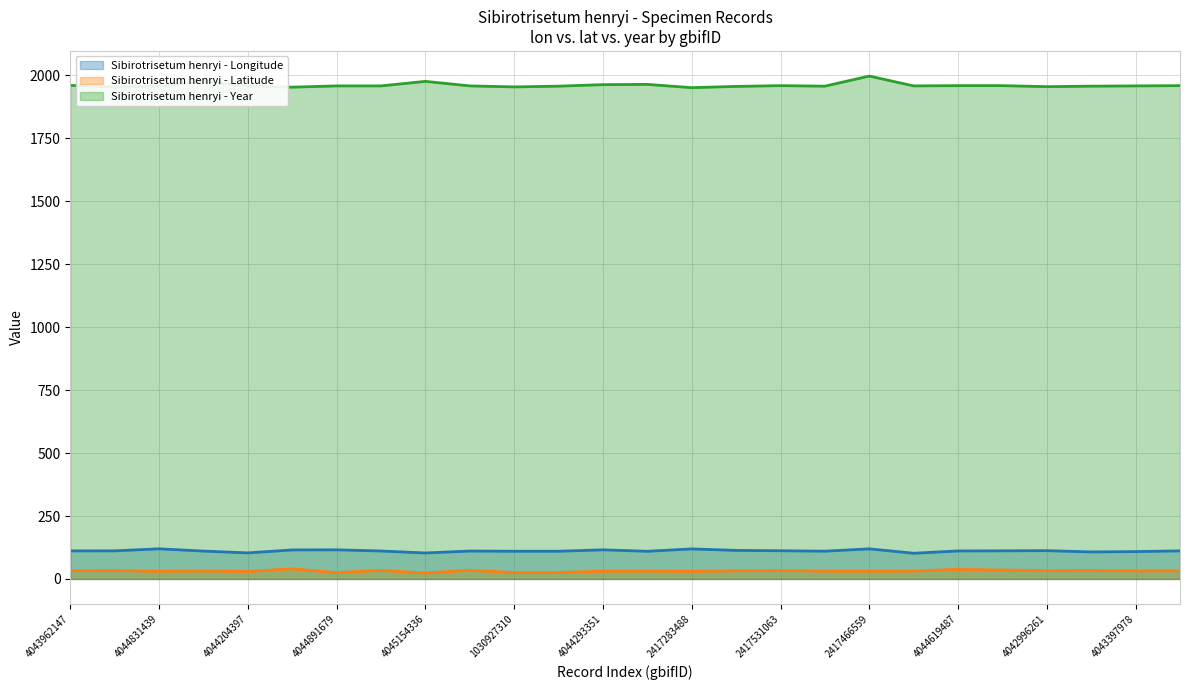

Rank the series at 4043231543 from highest to lowest value.

year, lon, lat